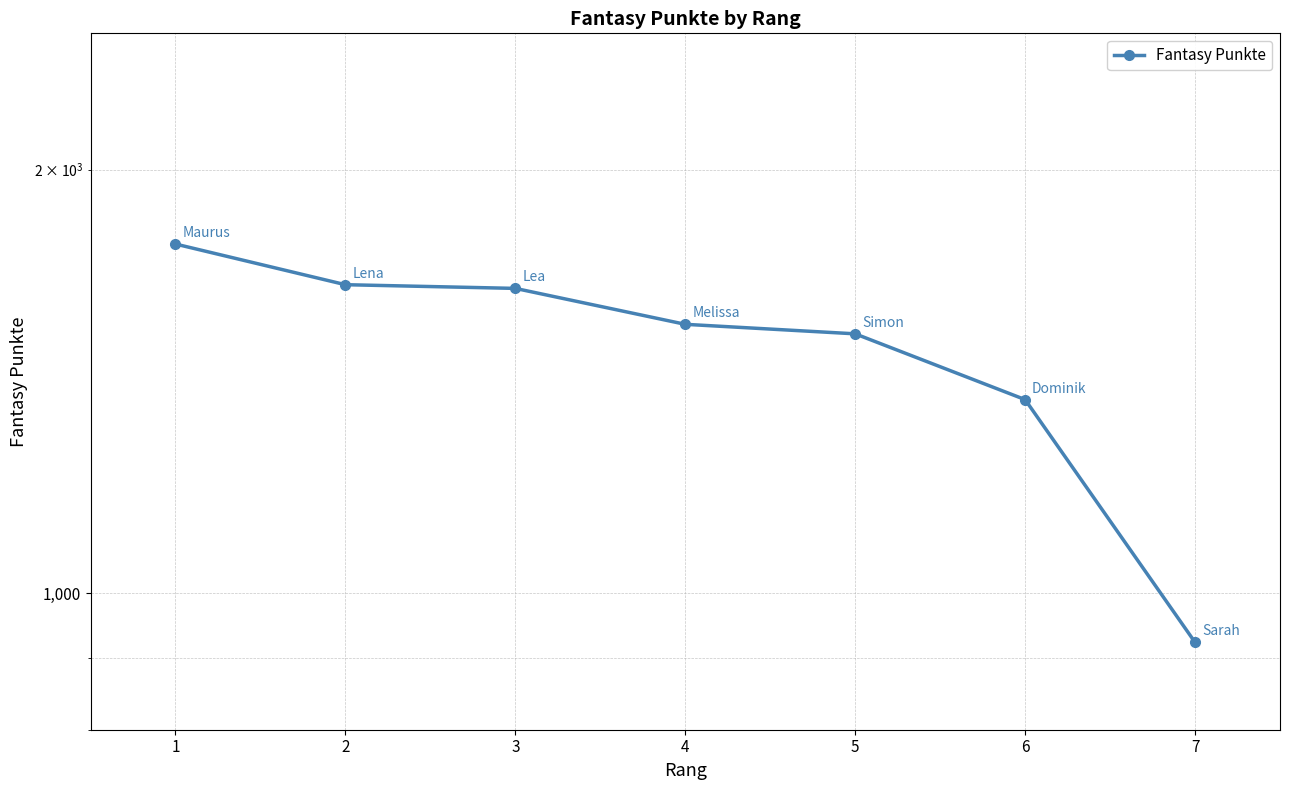

Between 4 and 1, which is larger?

1